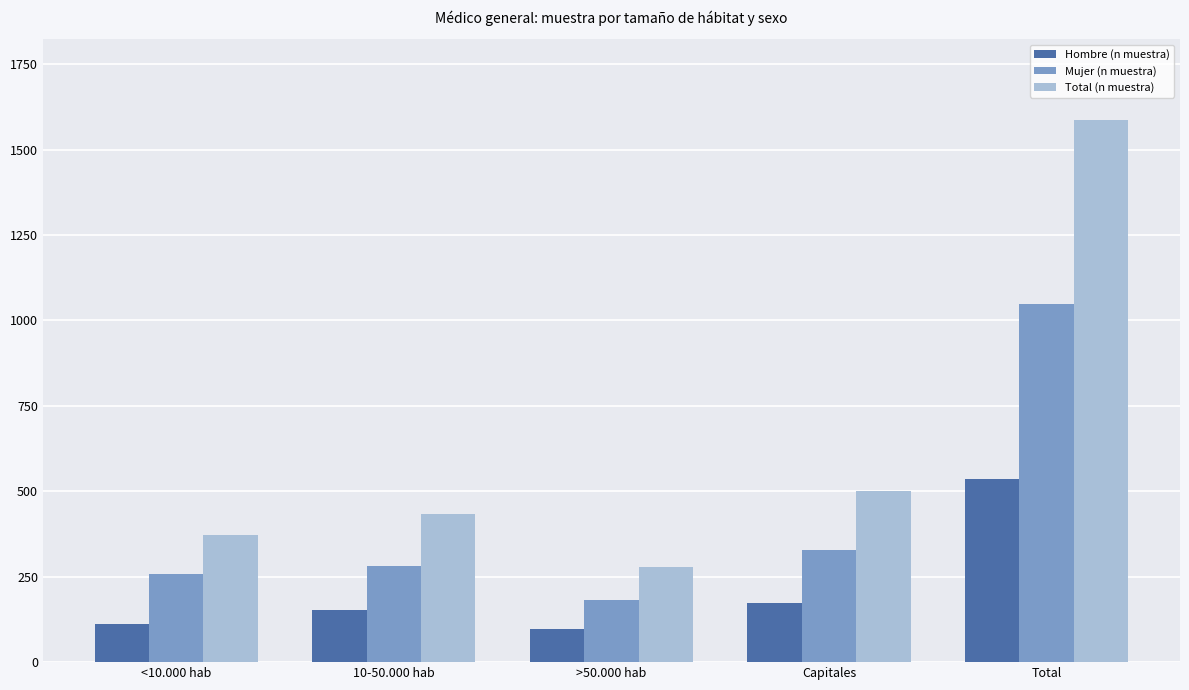

What is the sum of all Hombre (n muestra) values?

1074